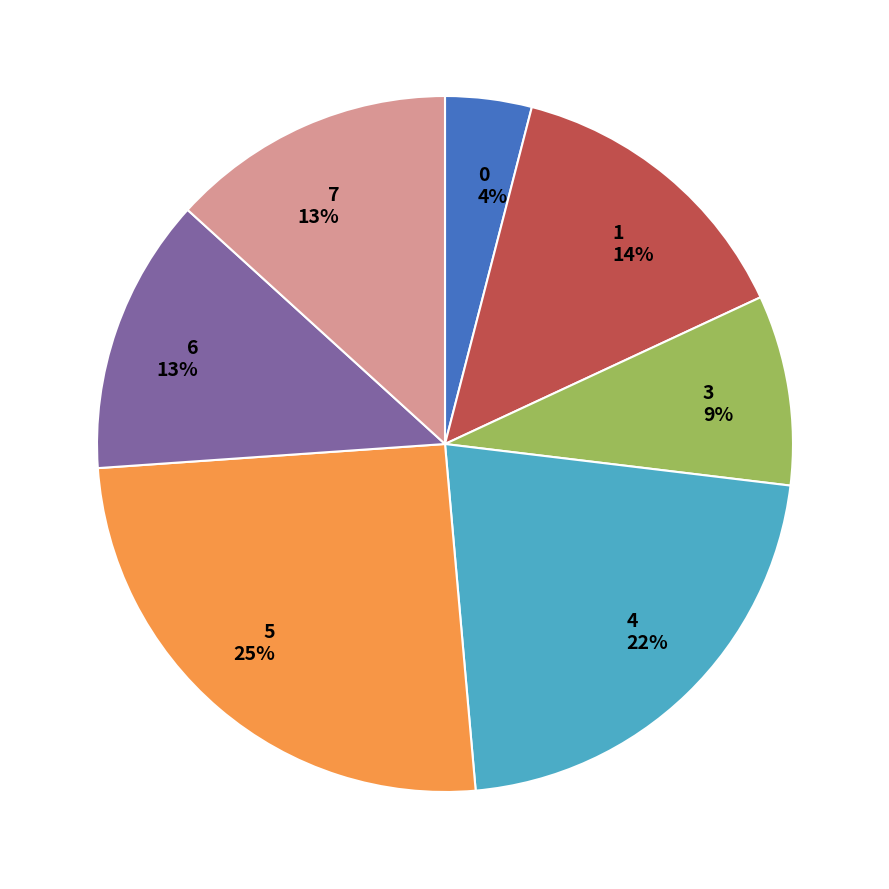

How many slices are in this pie chart?

7